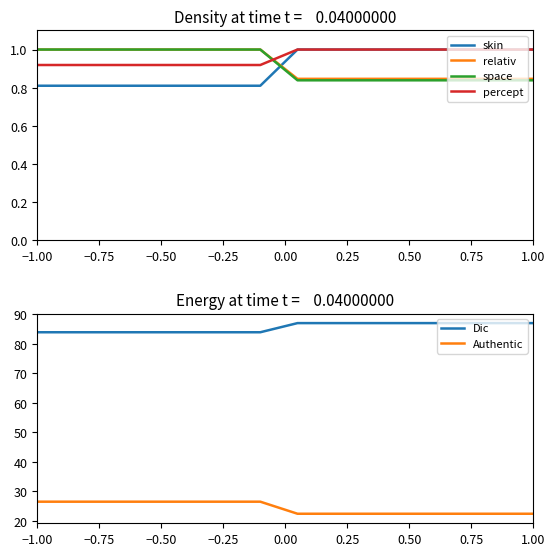

What is the difference between the maximum and minimum values in the skin series?

0.2